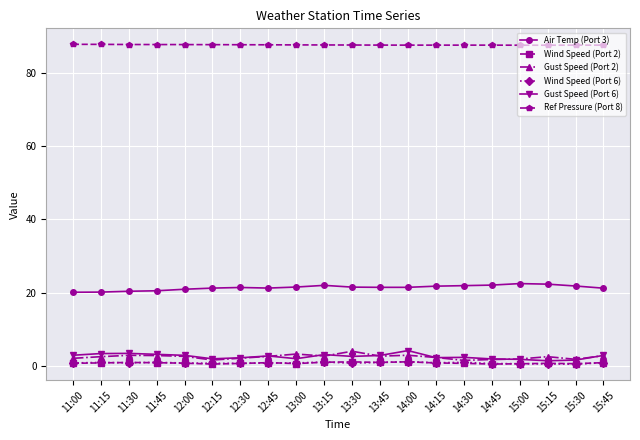

What is the label of the 5th point from the right?

14:45